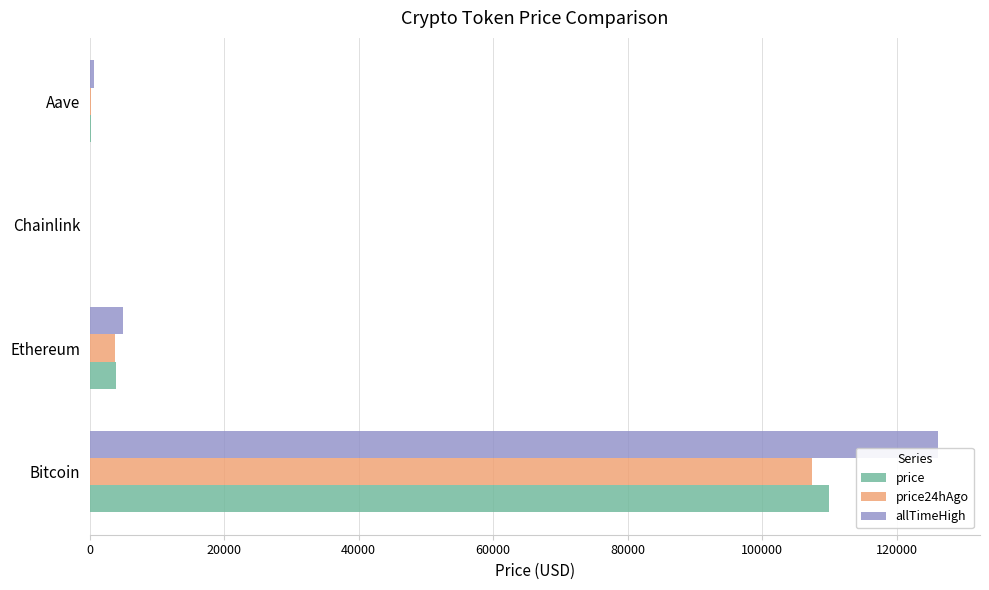

The price series shows 29394.9 at Bitcoin. True or false?

False